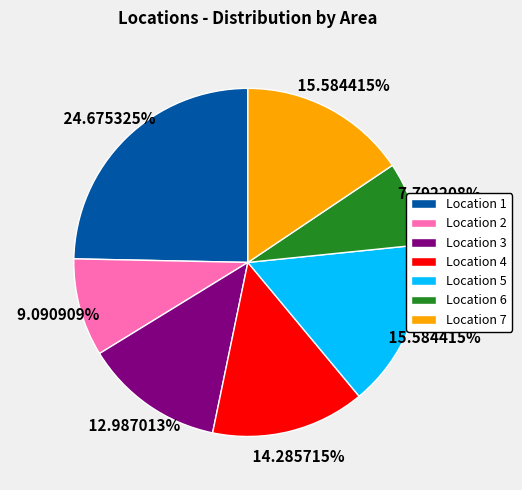

What is the ratio of the value at Location 7 to the value at Location 5?

1.0